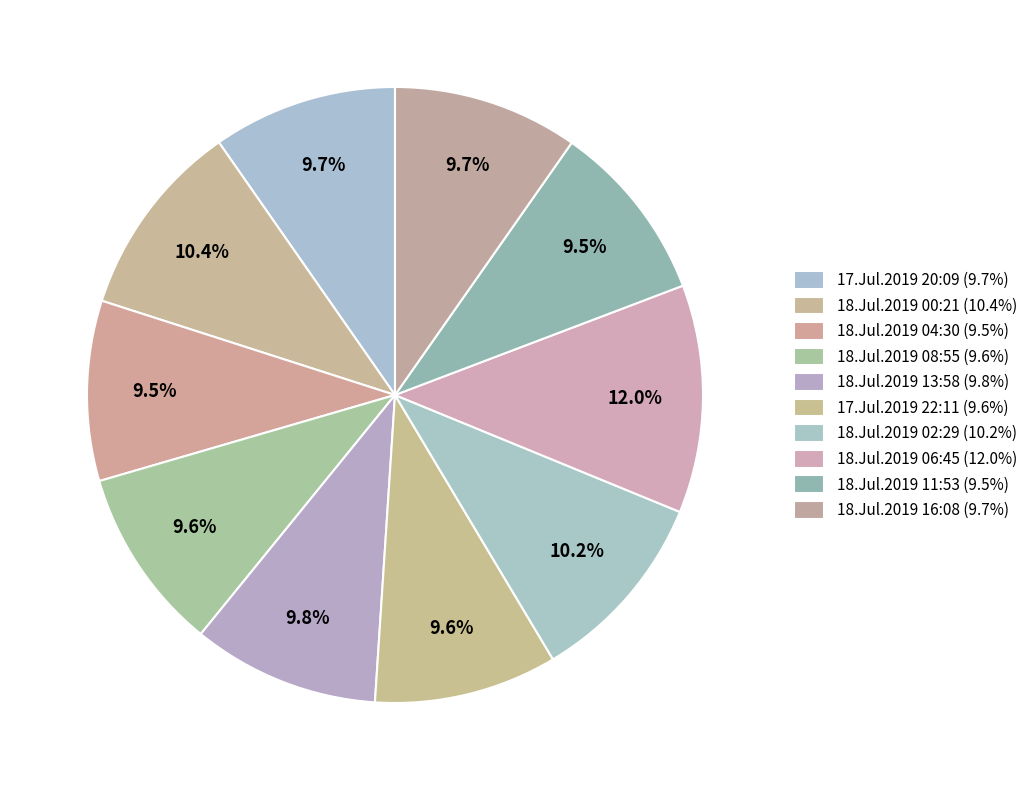

How many slices are in this pie chart?

10